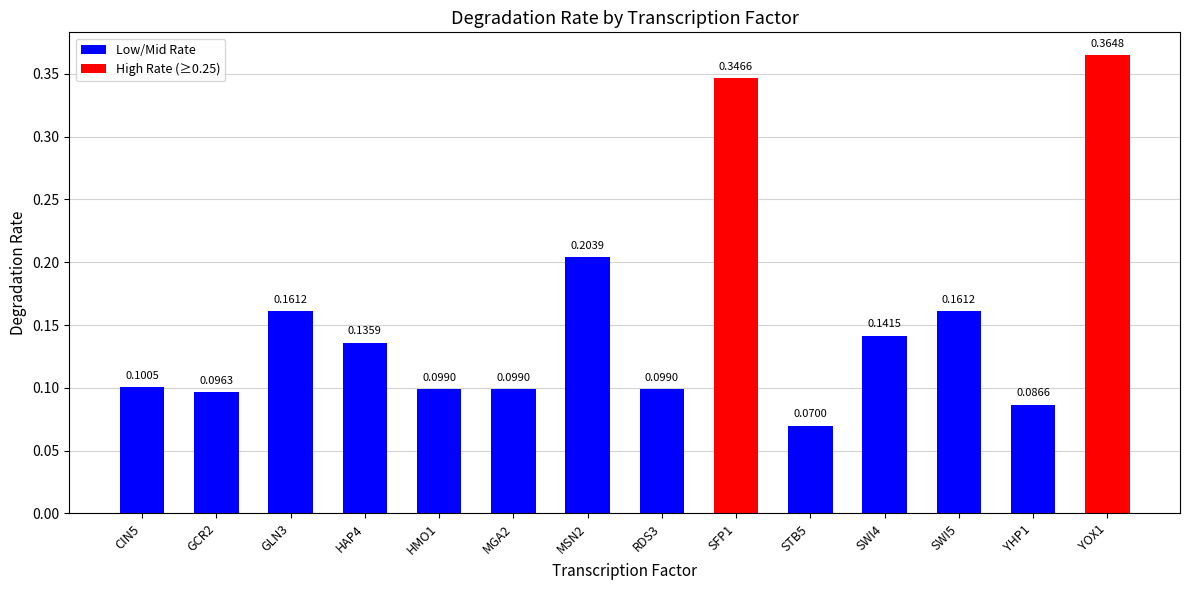

Which has a higher value, MGA2 or HAP4?

HAP4